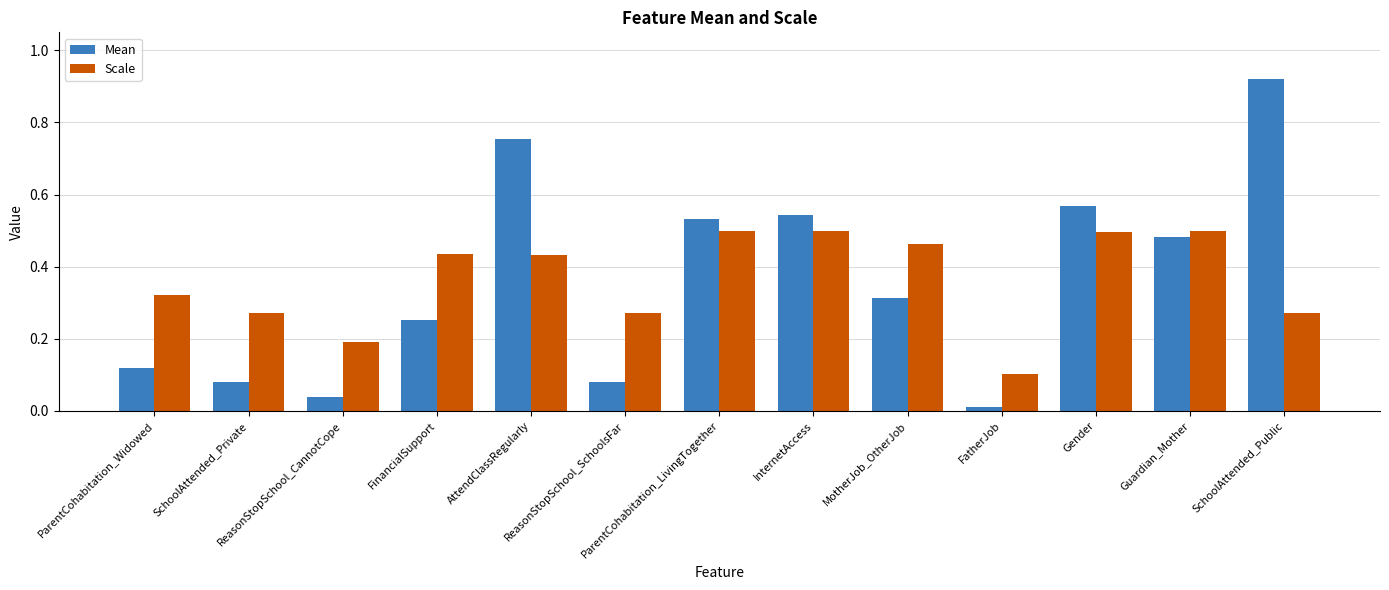

What are all the series names shown in the legend?

Mean, Scale